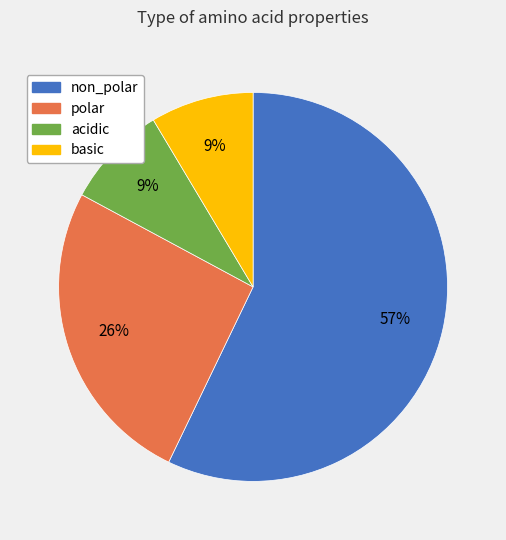

Is the sum of non_polar and basic greater than half?

Yes